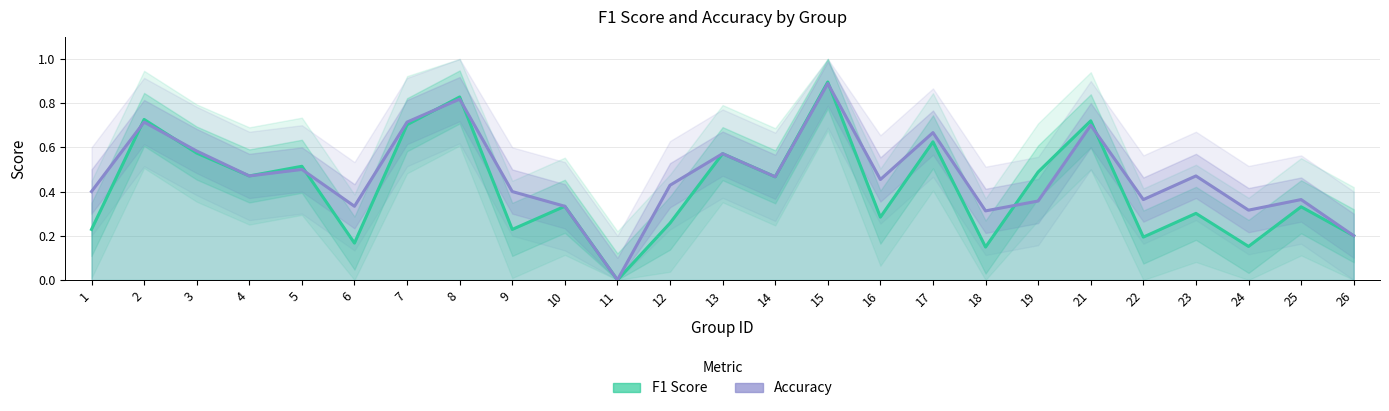

At which category is the sum across all series the highest?

15